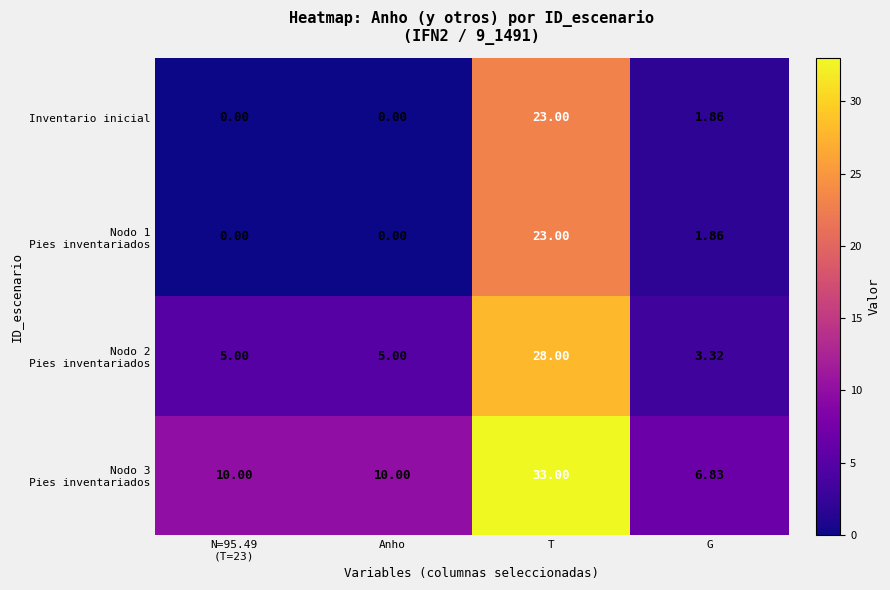

Which category has the highest value in the Inventario inicial series?

T